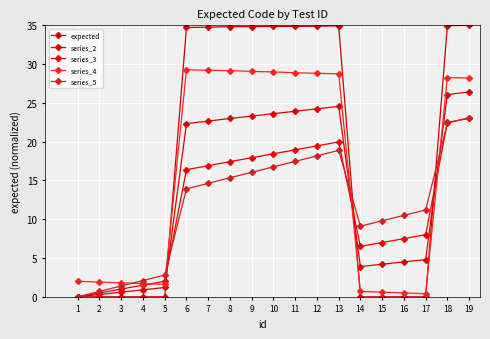

How many interior local peaks does the series_5 series have?

1